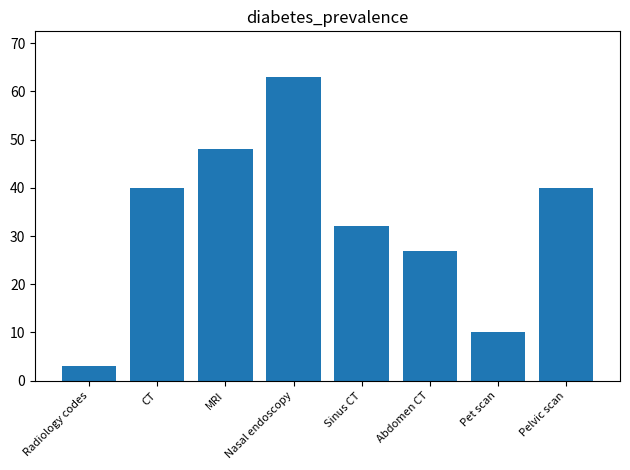

What is the minimum value shown in the chart?

3